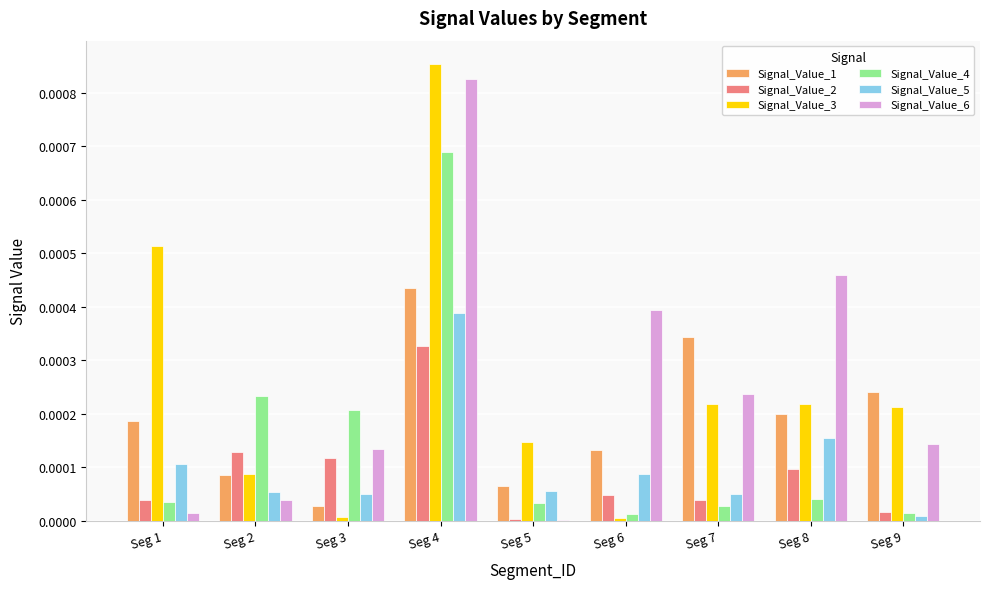

Is it true that Signal_Value_4 equals 0.0 at Seg 6?

True